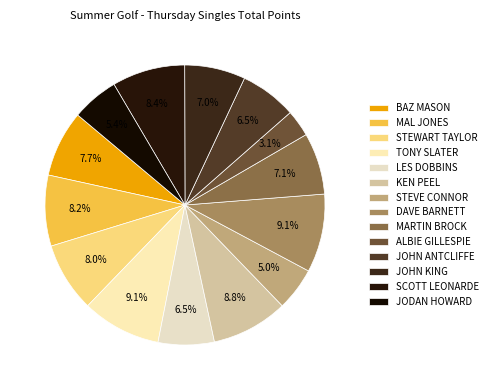

How many segments does this pie chart have?

14